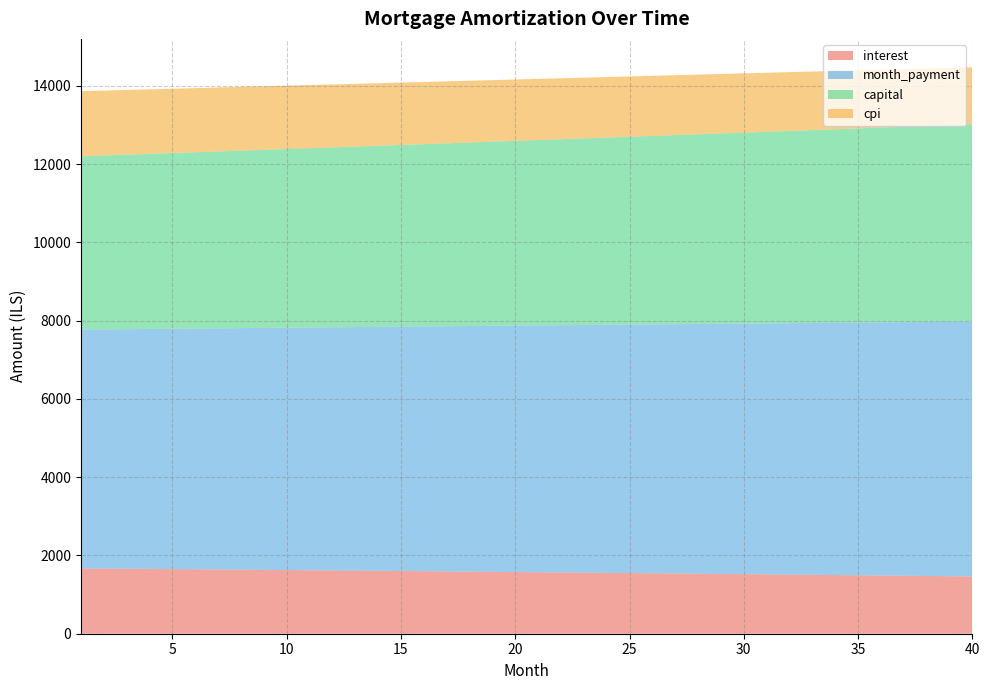

The value of interest at 25 is 715.7. True or false?

False